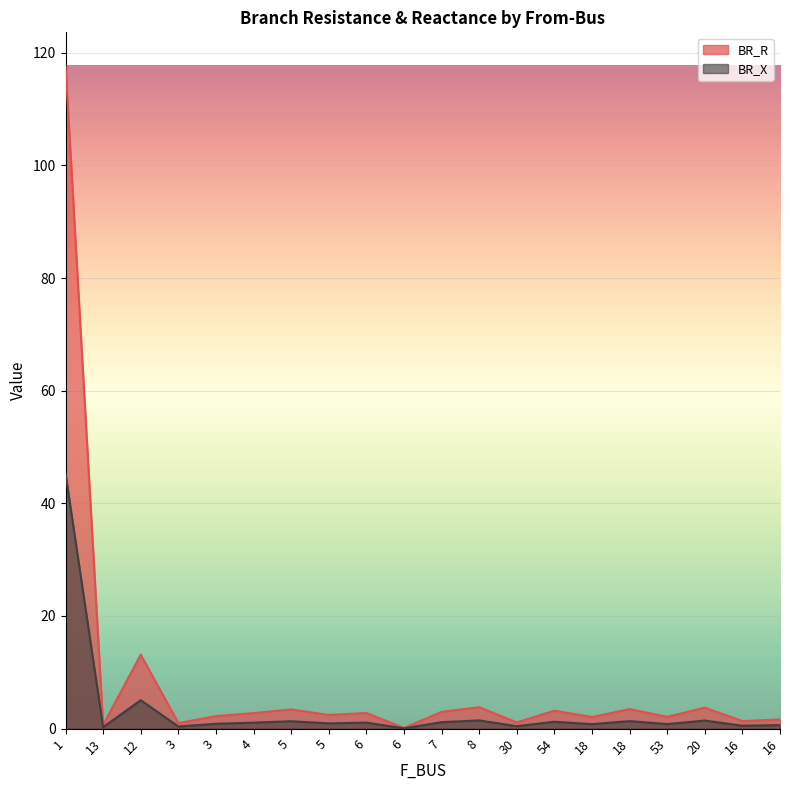

What are all the series names shown in the legend?

BR_R, BR_X